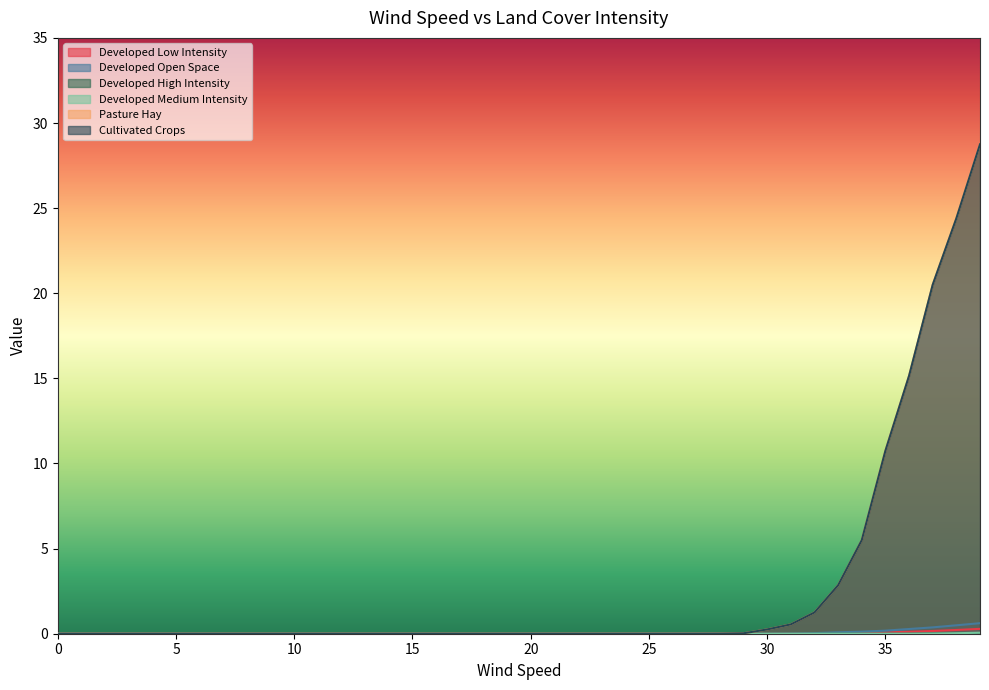

How many values in the Developed Low Intensity series exceed 0?

13